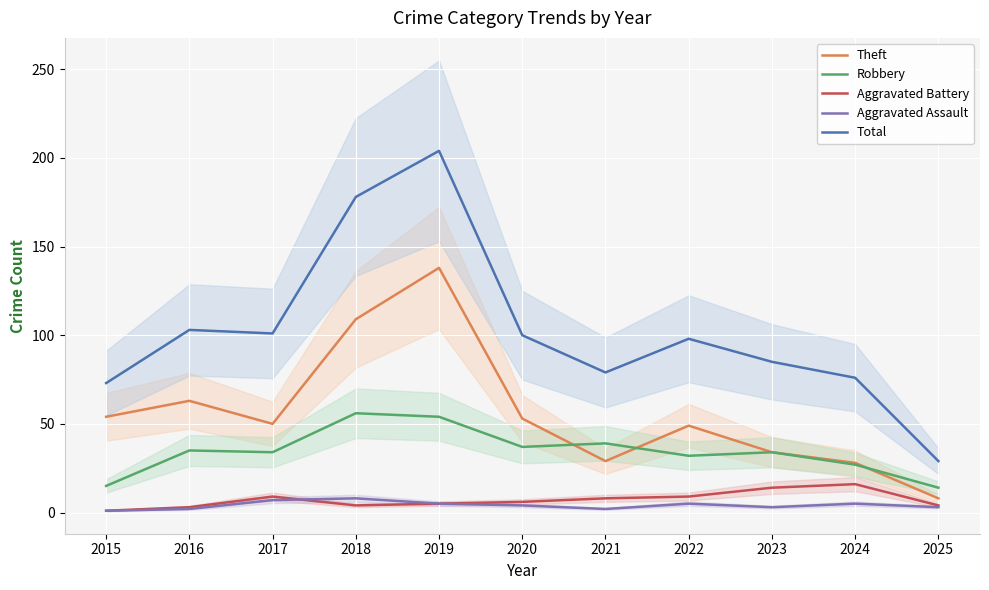

How many interior local peaks does the Aggravated Assault series have?

3